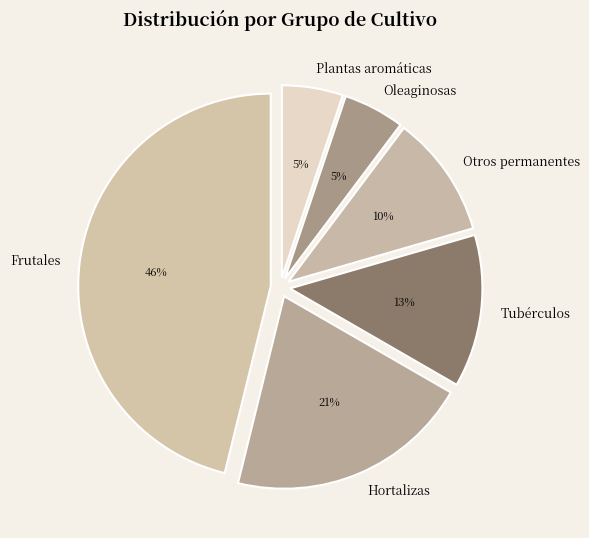

To the nearest percent, what is the combined percentage of Hortalizas and Otros permanentes?

31%